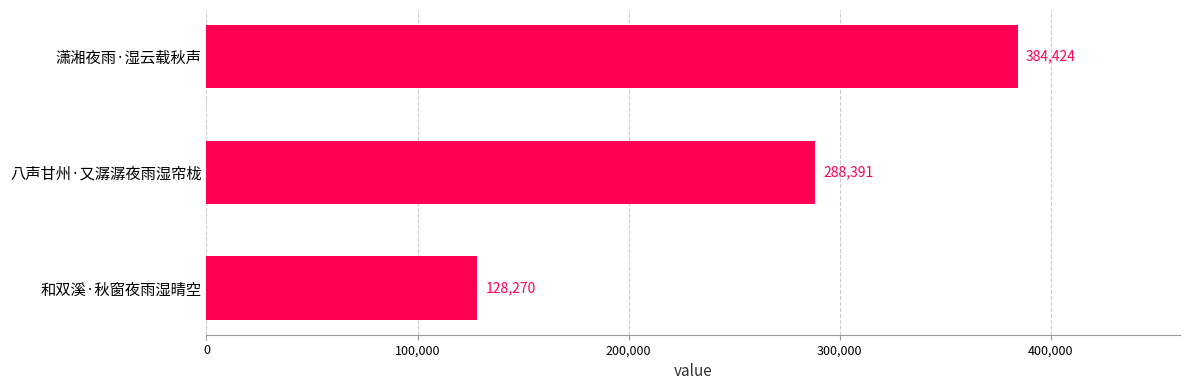

Count the values in the range 128270 to 384424.

3